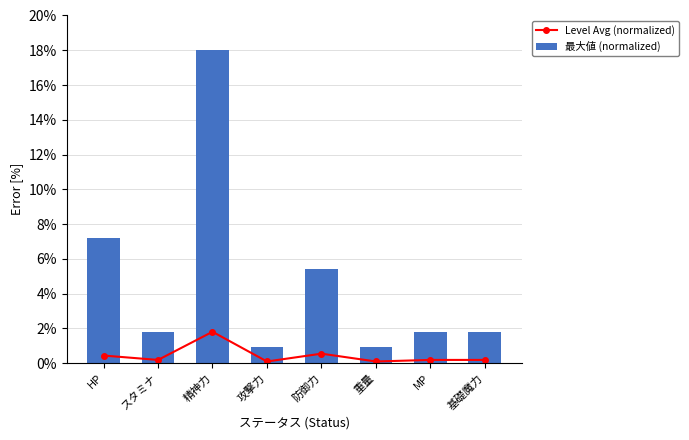

What value does the Level Avg (normalized) series have at MP?

0.2